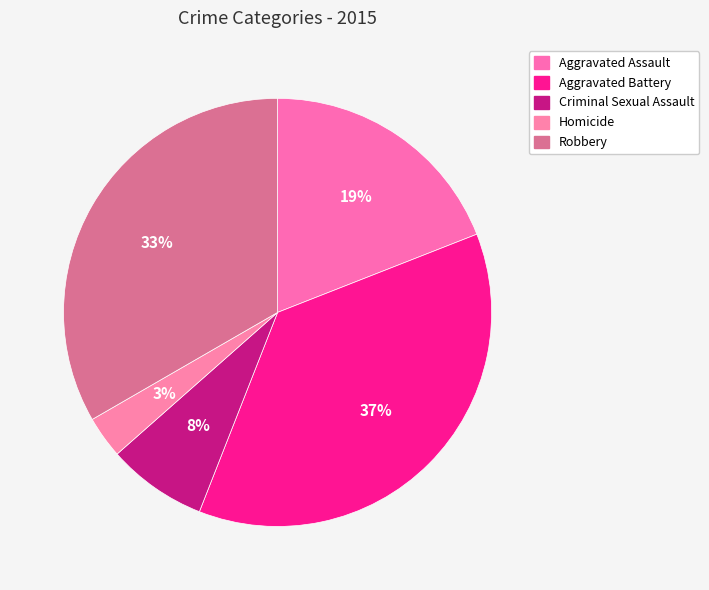

Does Aggravated Assault represent more than half of the total?

No